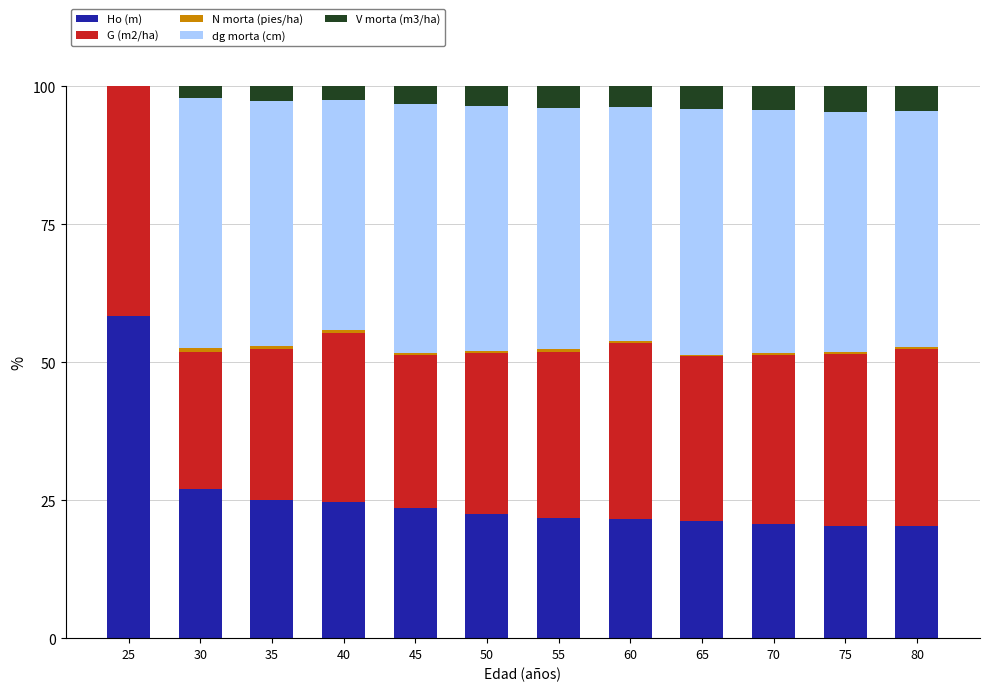

What is the highest value of the Ho (m) series?

58.4